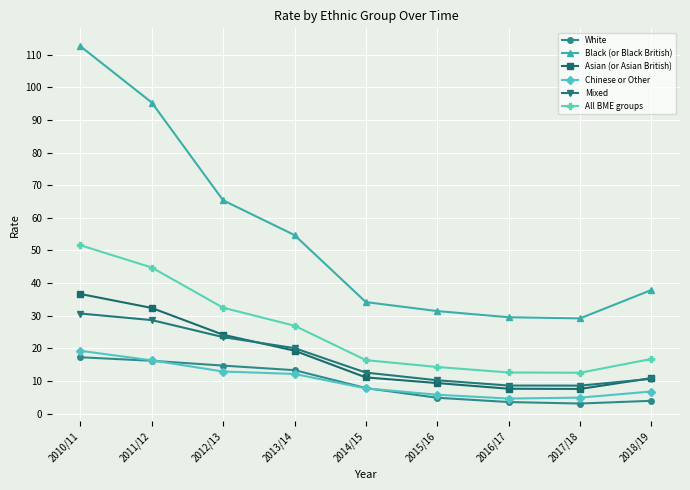

What value does the All BME groups series have at 2011/12?

44.8